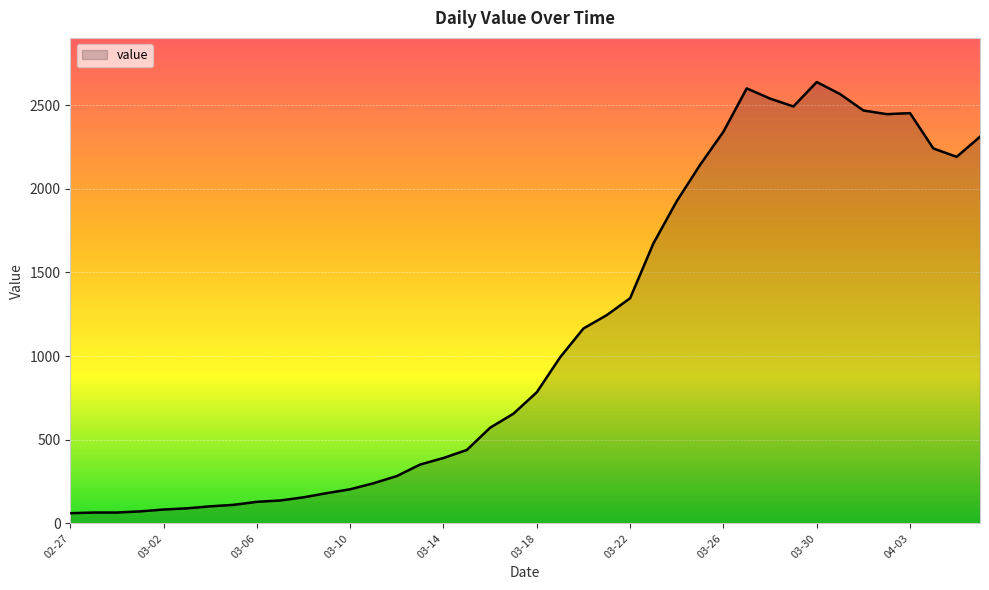

What is the smallest value displayed?

61